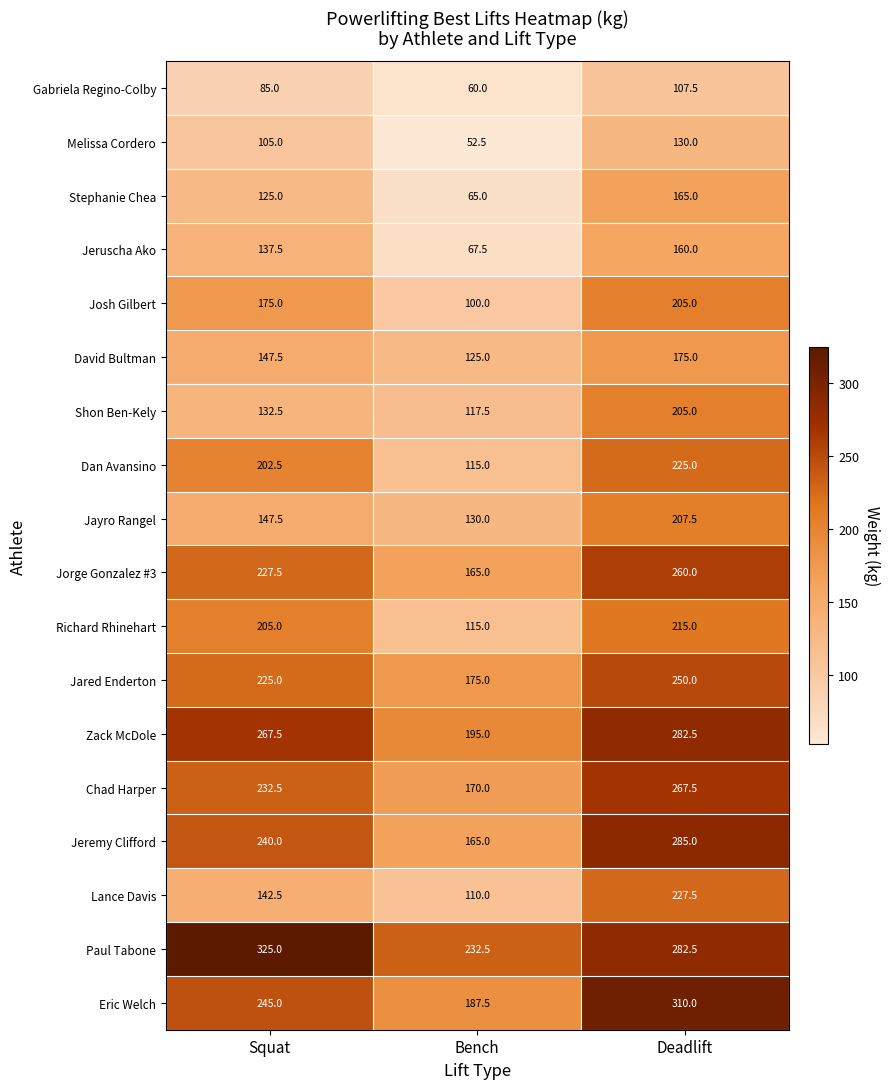

Count the number of data series in this chart.

18